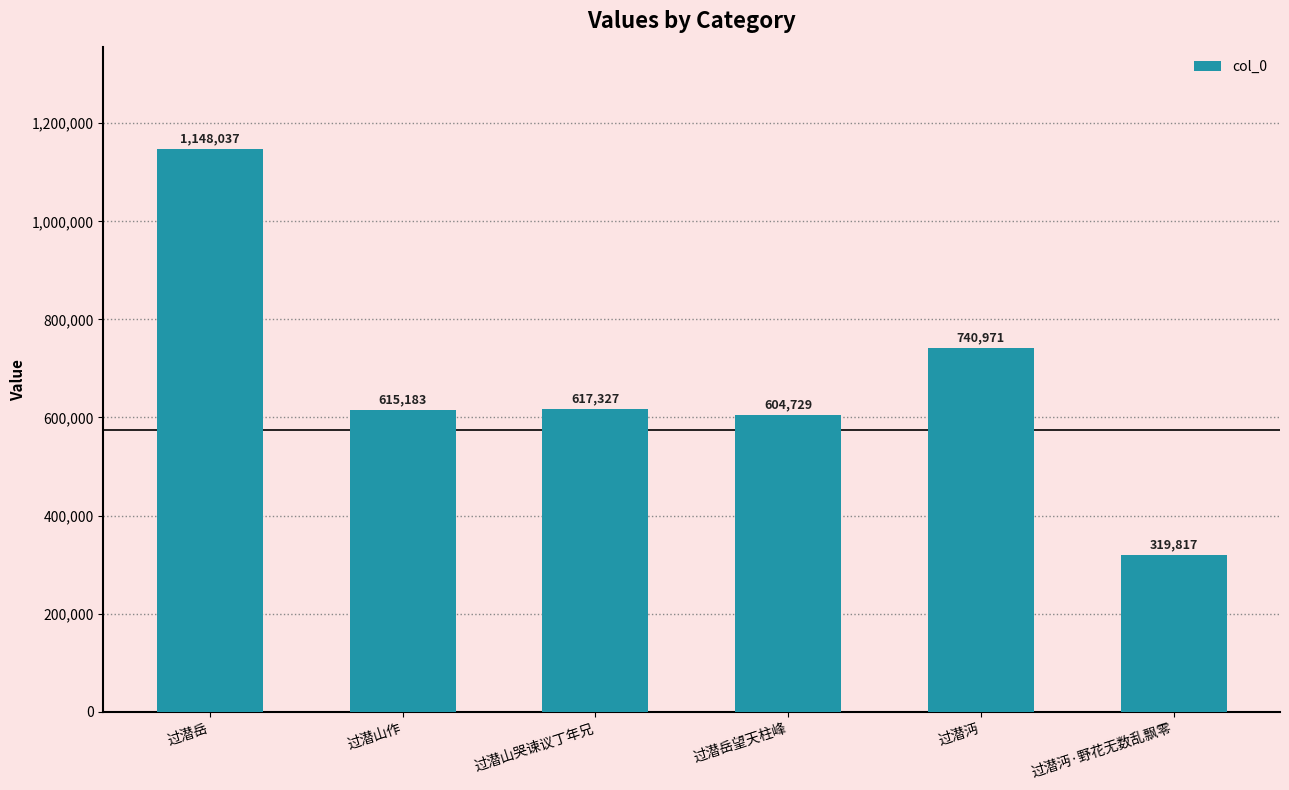

The chart shows a value of 252206 at 过潜山作. True or false?

False